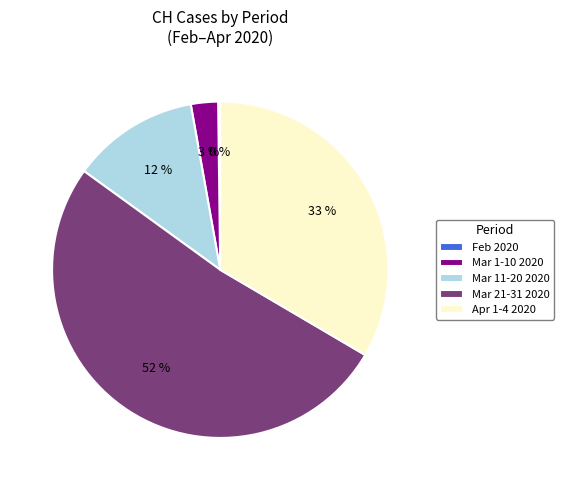

To the nearest percent, what is the average slice percentage?

20%